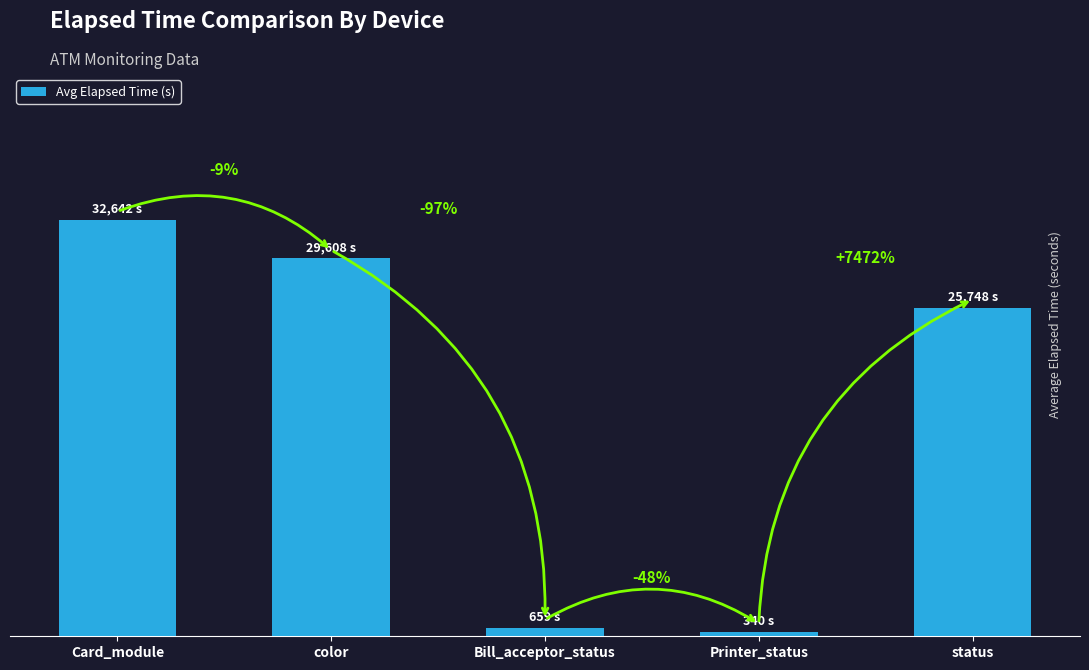

Does the chart contain any negative values?

No